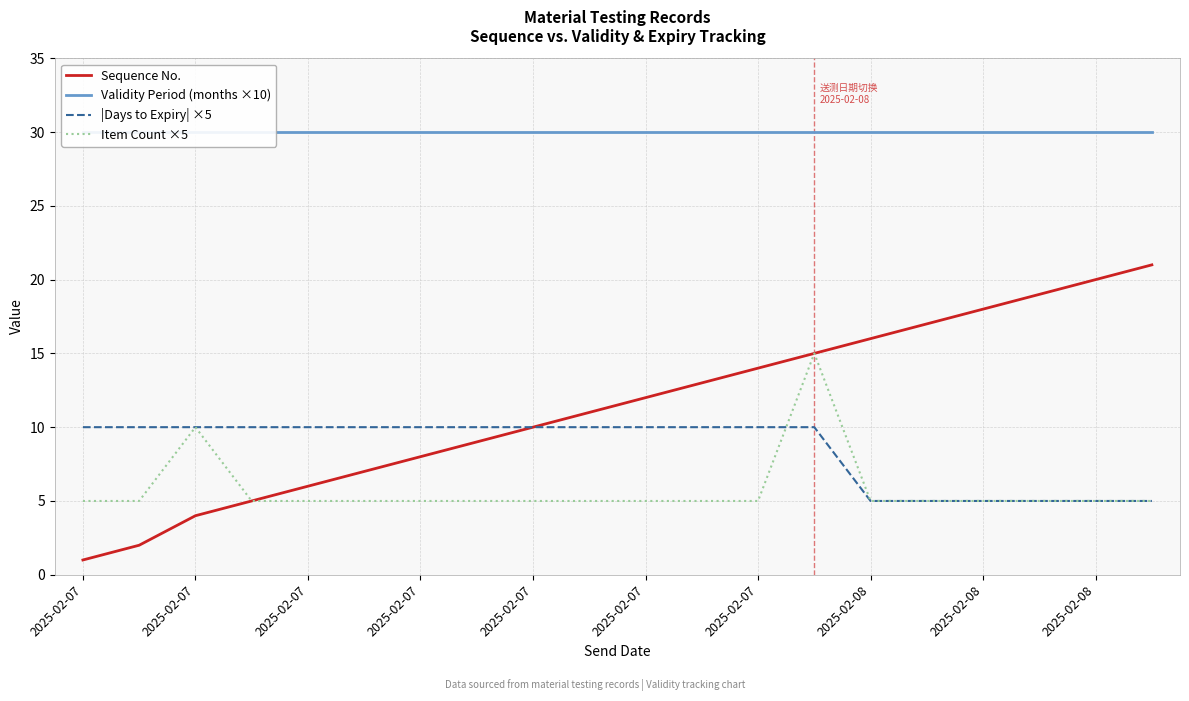

What is the label of the 18th point from the right?

2025-02-07